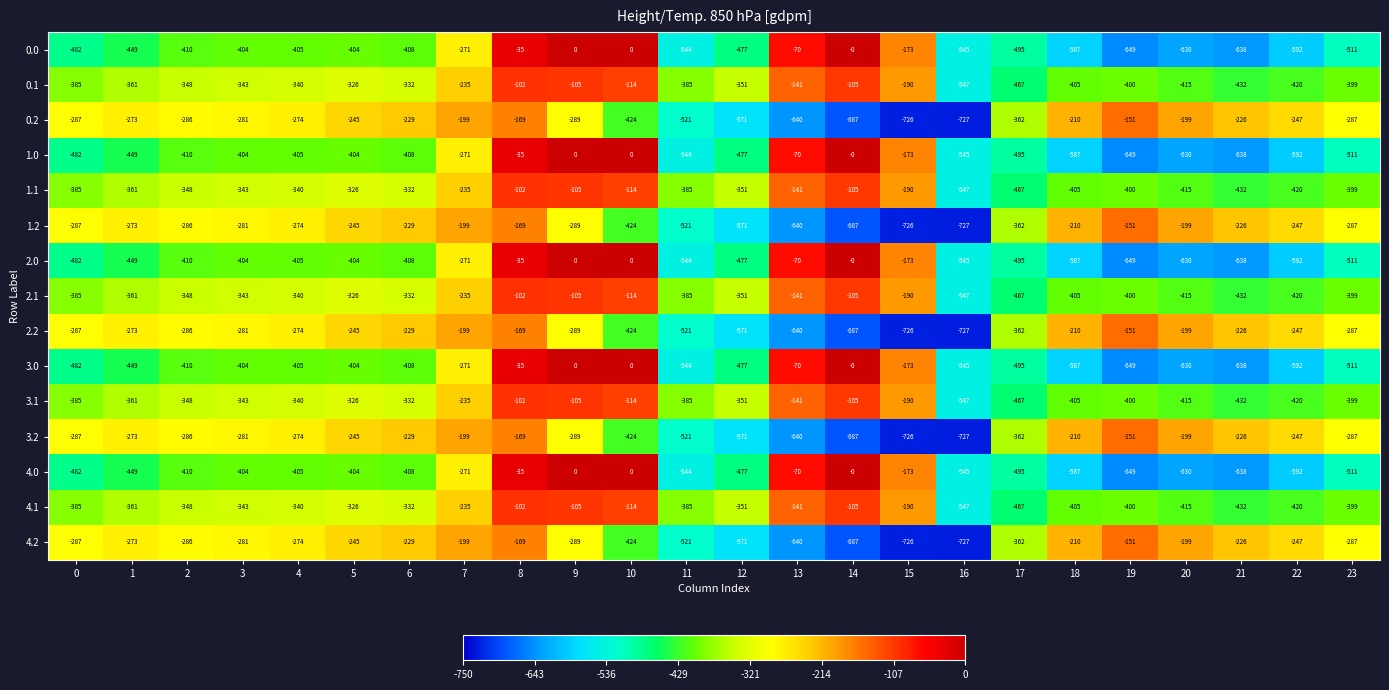

Where is 3.0 nearest to the value -324?

7